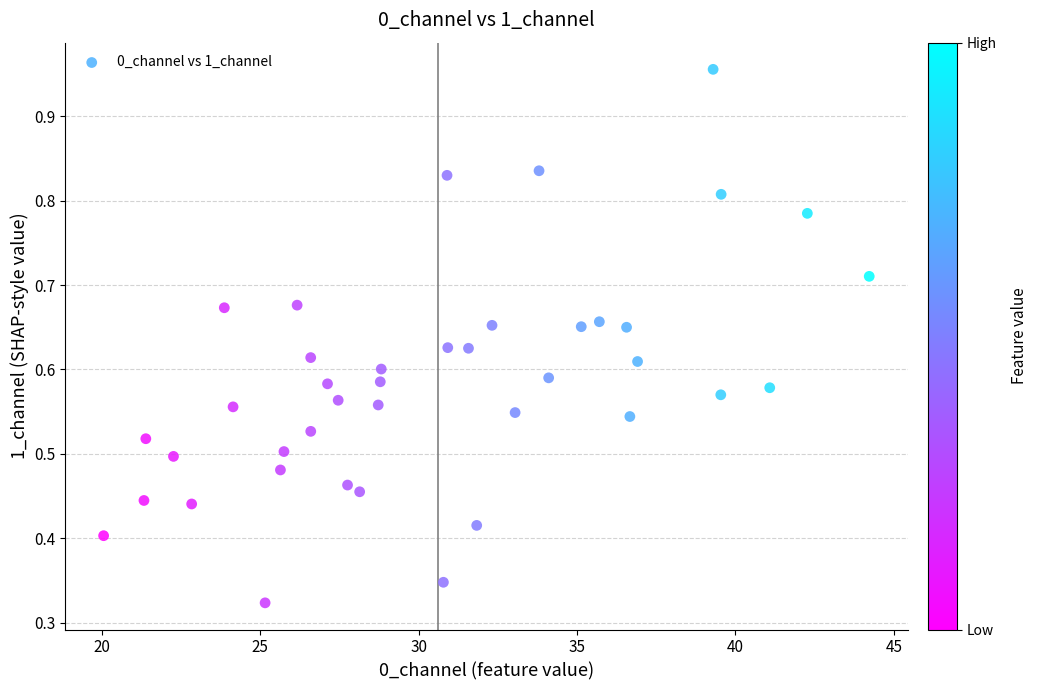

What is the range of X values (max minus min)?

24.2